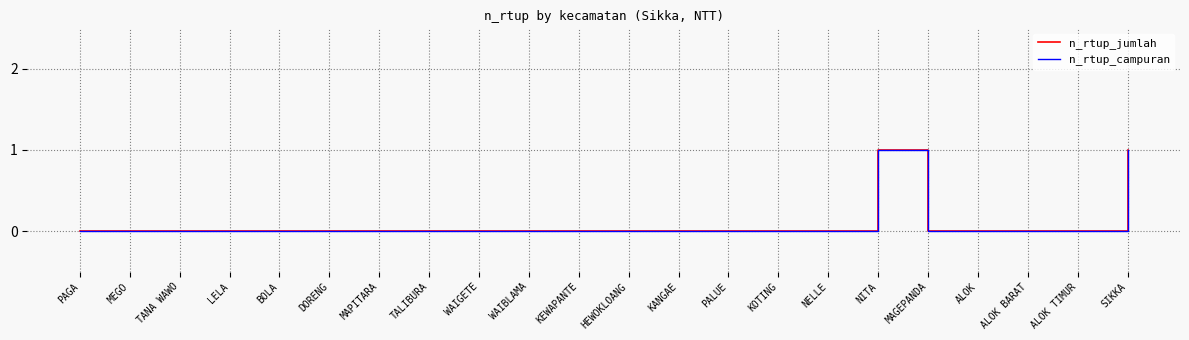

Does the chart have visible grid lines?

Yes